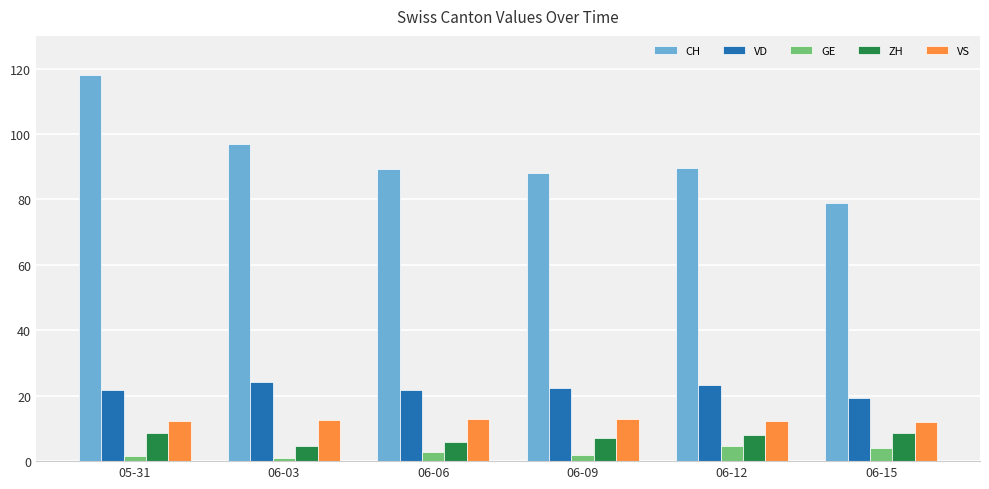

Count the number of data series in this chart.

5